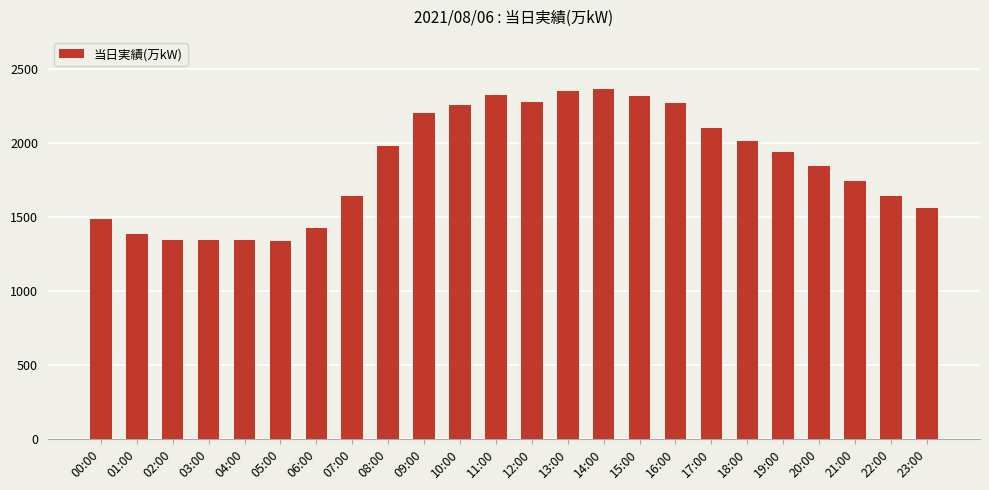

Between 08:00 and 01:00, which is larger?

08:00